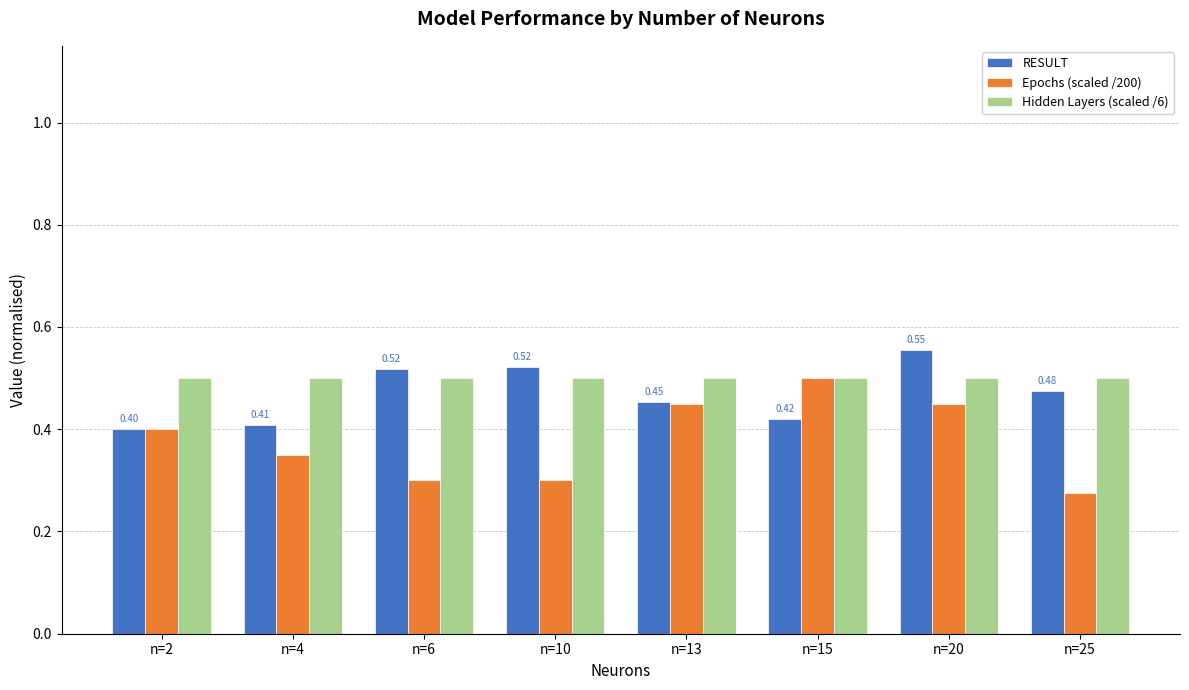

List the series in order of their overall mean, highest first.

Hidden Layers (scaled /6), RESULT, Epochs (scaled /200)